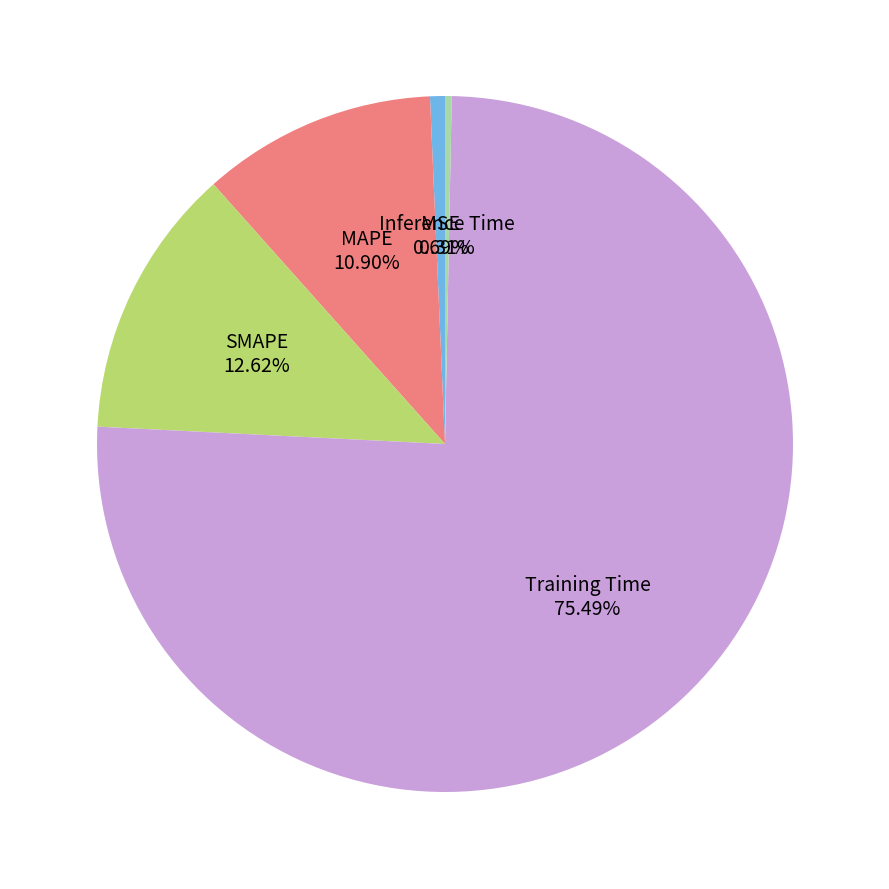

Count the number of slices in the pie.

5